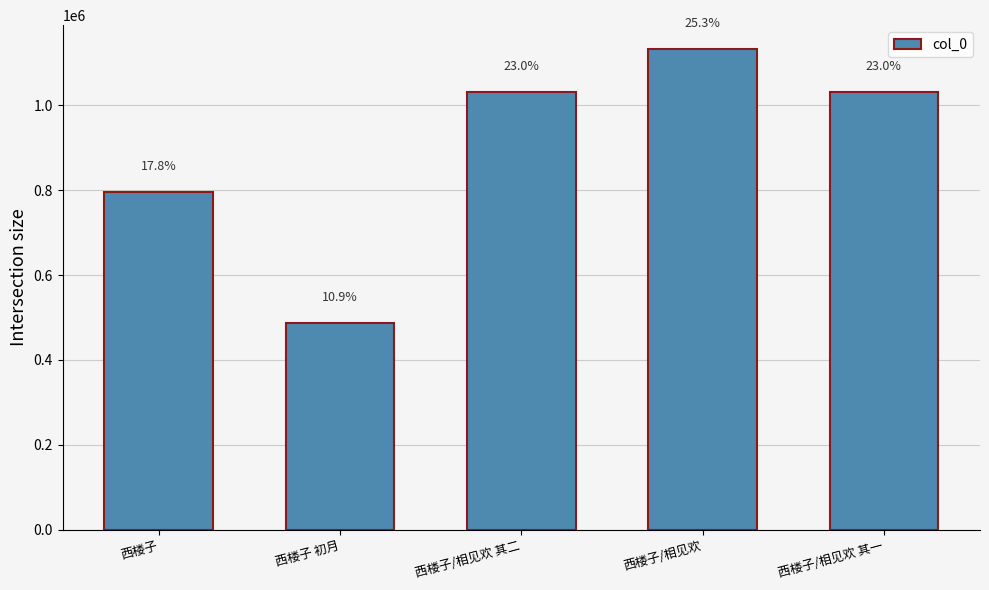

Is it true that the value at 西楼子/相见欢 其二 is 1529948?

False